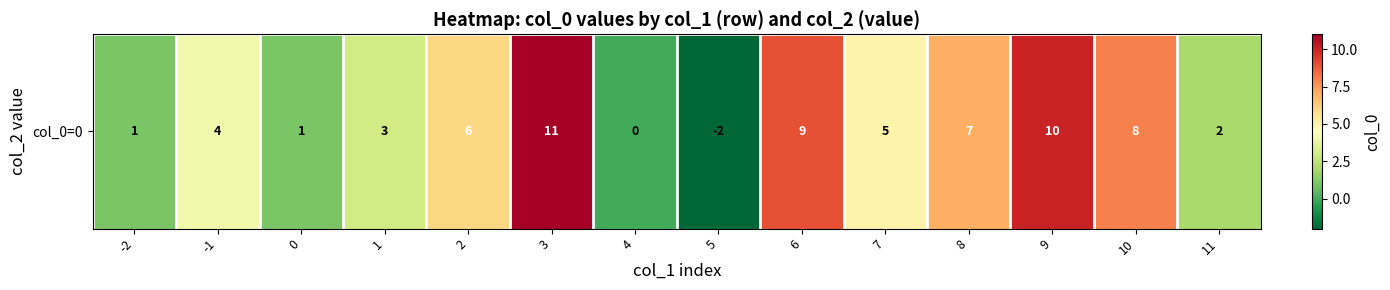

Rank the categories by value from highest to lowest.

3, 9, 6, 10, 8, 2, 7, -1, 1, 11, -2, 0, 4, 5